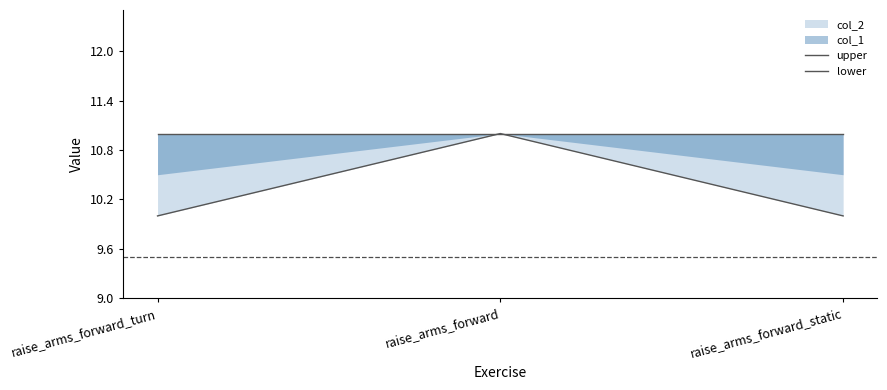

Which series has the largest range (max minus min)?

lower